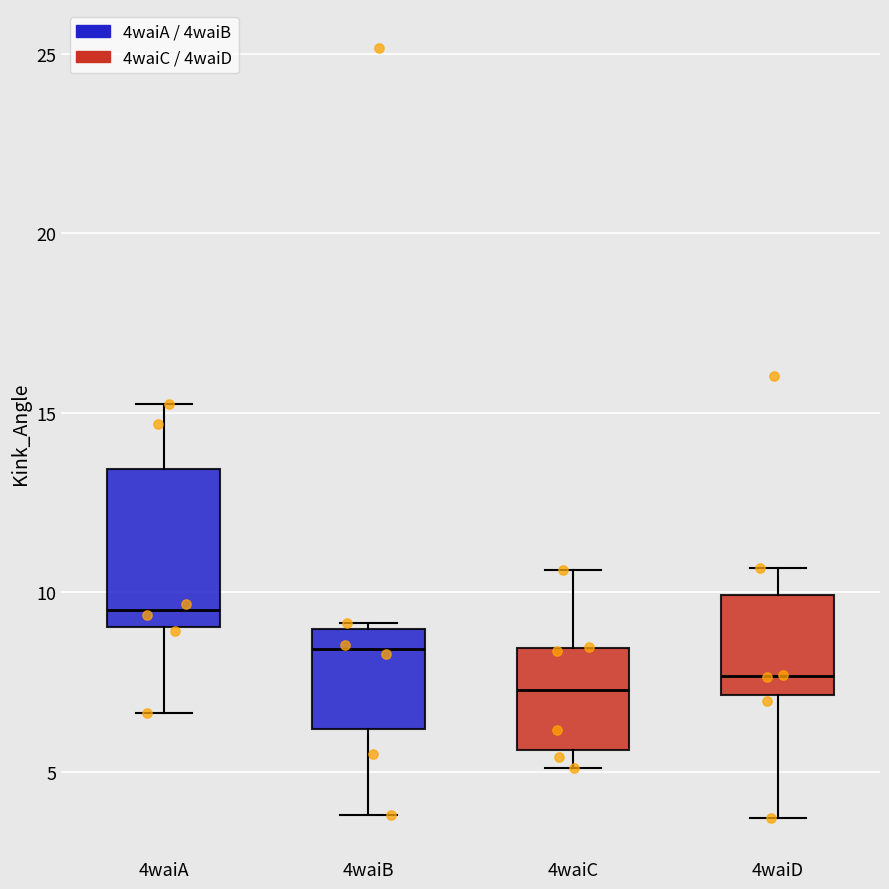

Where is the upper edge of the box for 4waiA on the y-axis? The values are not printed on the chart, so give them approximately, as read against the axis.

13.5